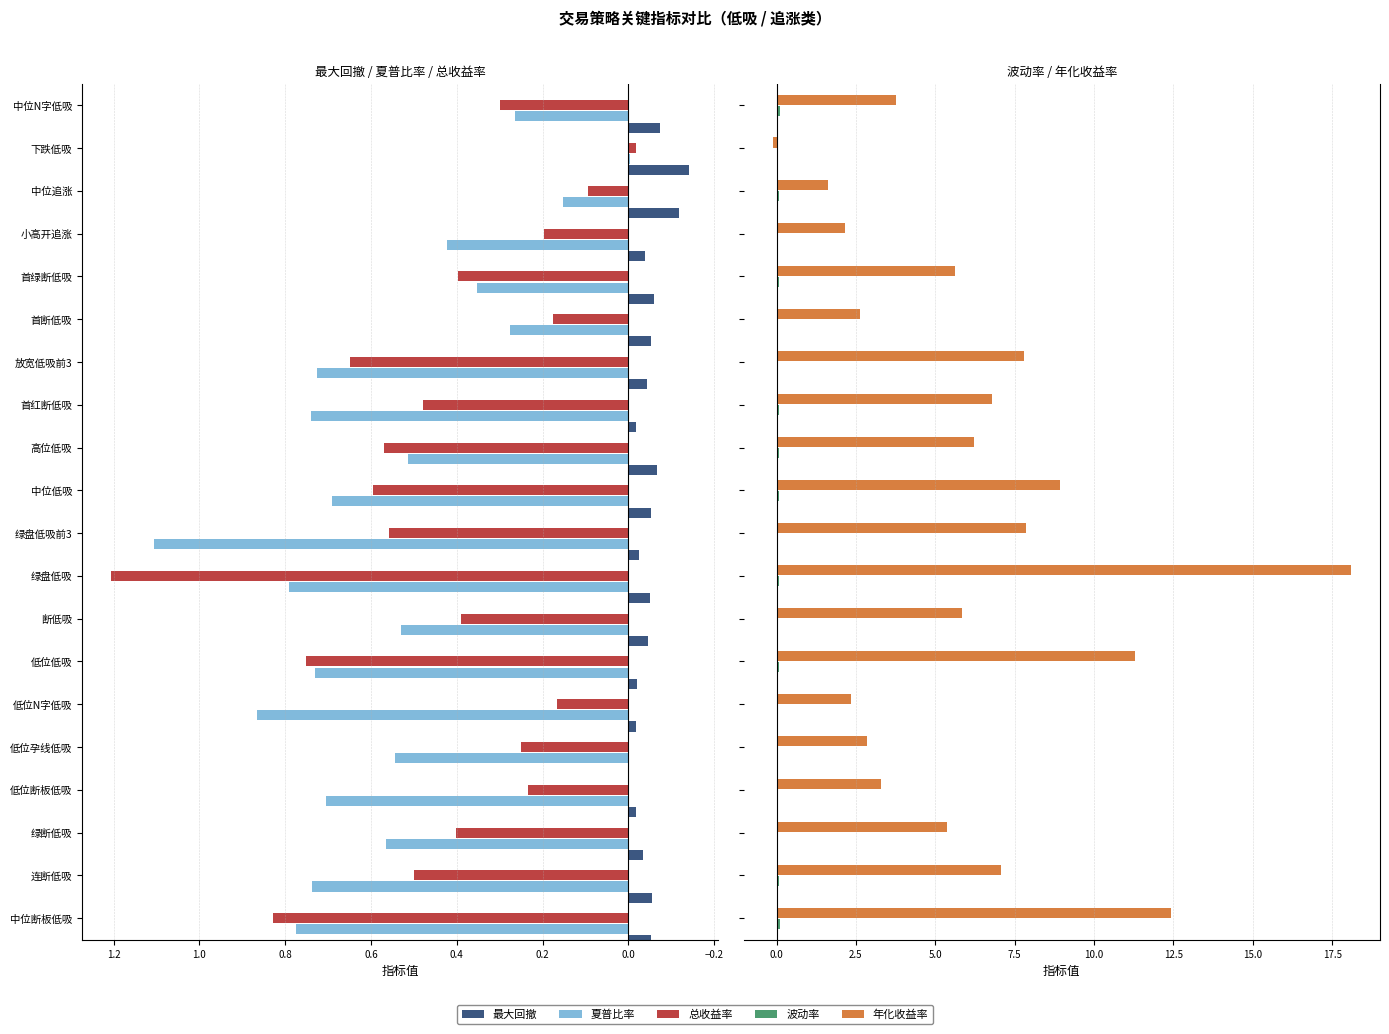

What is the label of the 13th bar from the right?

1.0